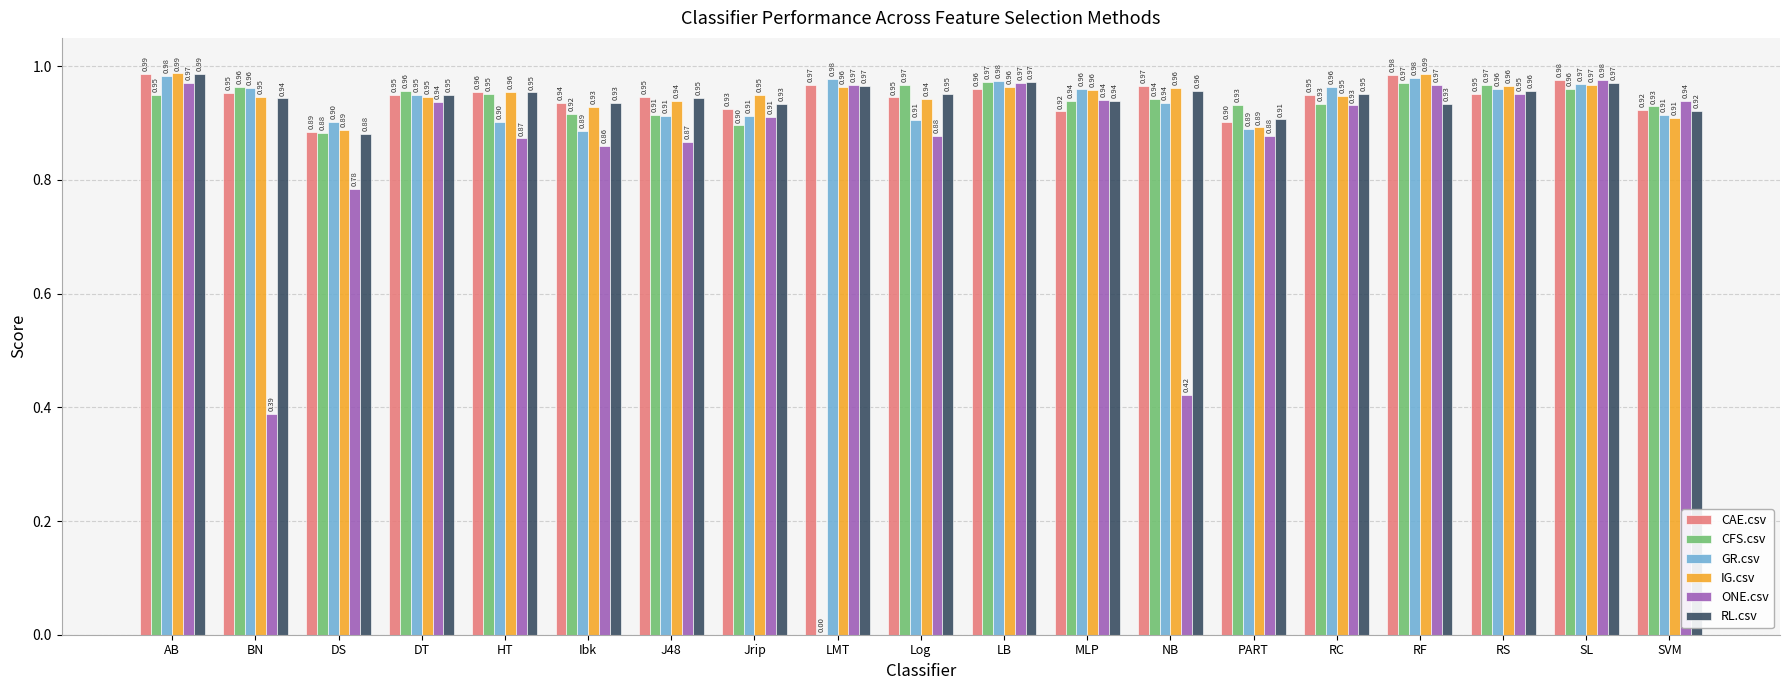

Between Ibk and NB, which series saw the biggest shift?

ONE.csv